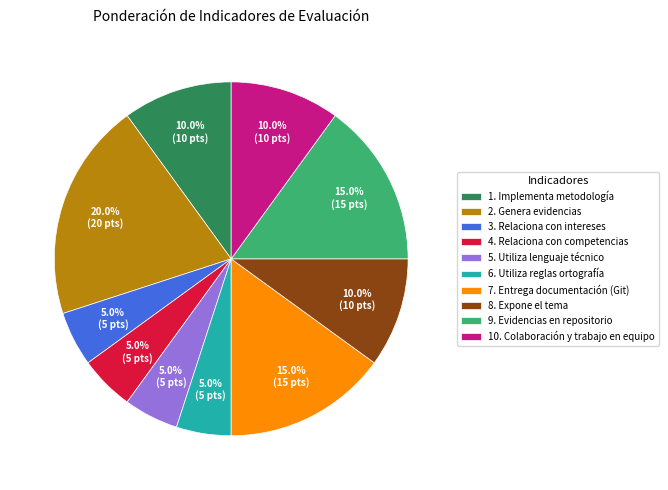

Which slice is the largest?

2. Genera evidencias